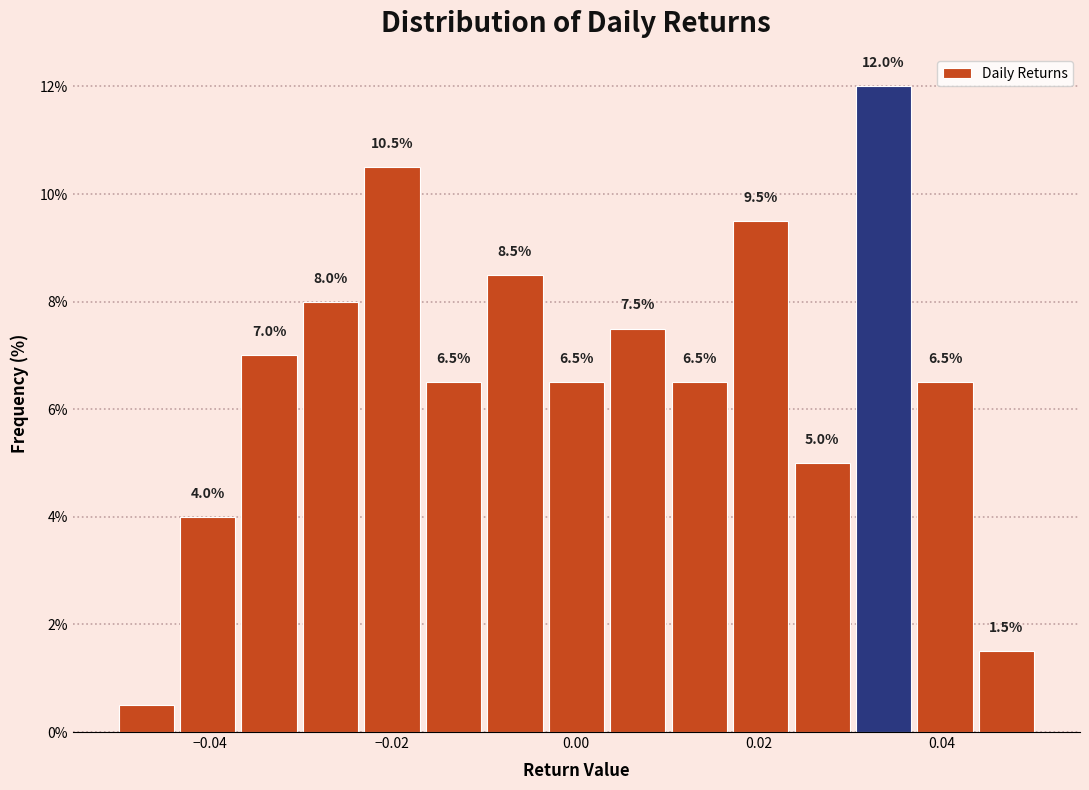

Around what value on the x-axis is the tallest bar? Give the approximate position of its centre, as read against the axis.

0.034